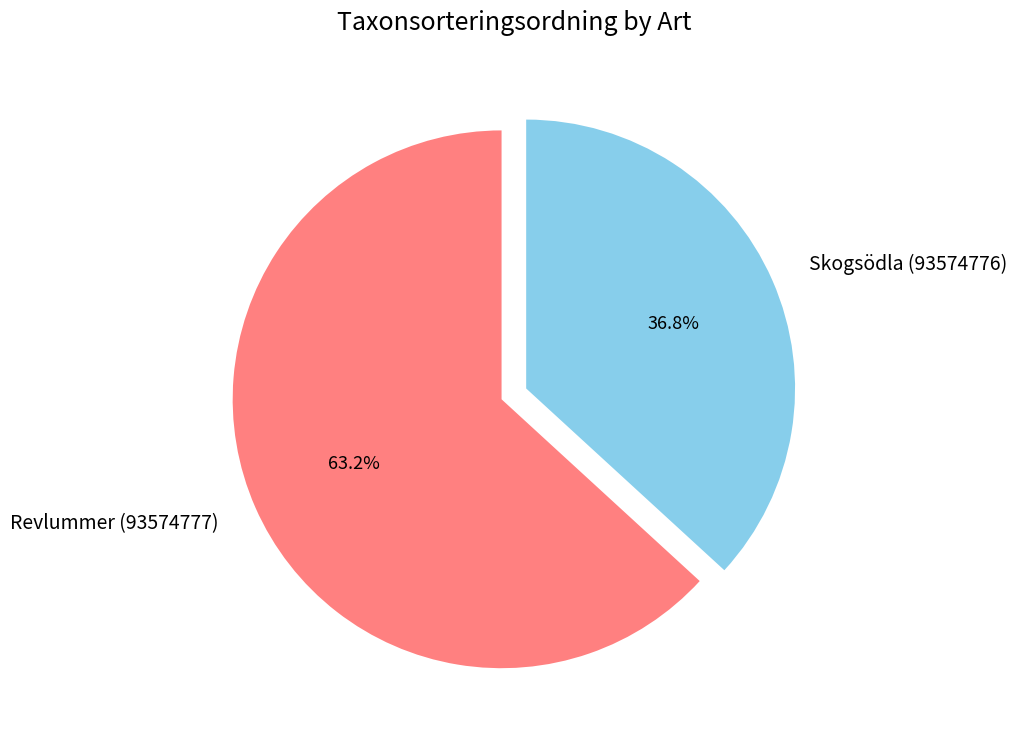

Approximately how many times larger is the value at Revlummer (93574777) compared to Skogsödla (93574776)?

1.7